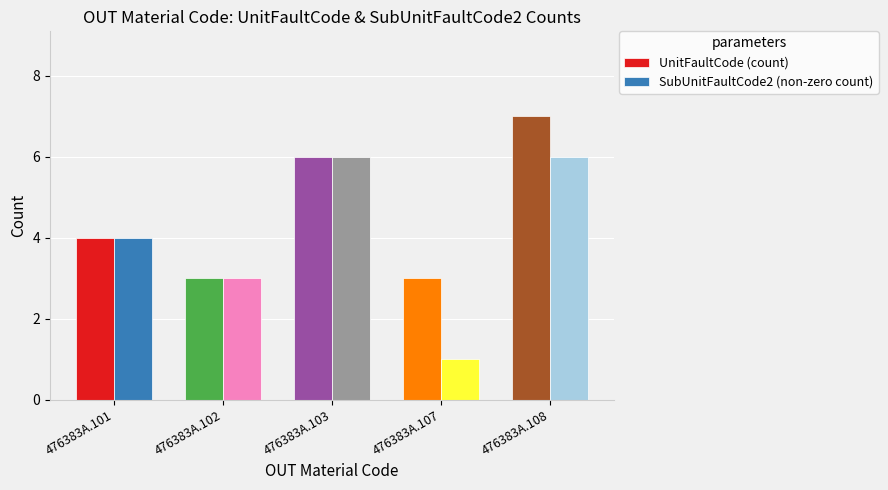

Reading left to right, list all the values displayed in this chart.

UnitFaultCode (count): 476383A.101=4	476383A.102=3	476383A.103=6	476383A.107=3	476383A.108=7
SubUnitFaultCode2 (non-zero count): 476383A.101=4	476383A.102=3	476383A.103=6	476383A.107=1	476383A.108=6